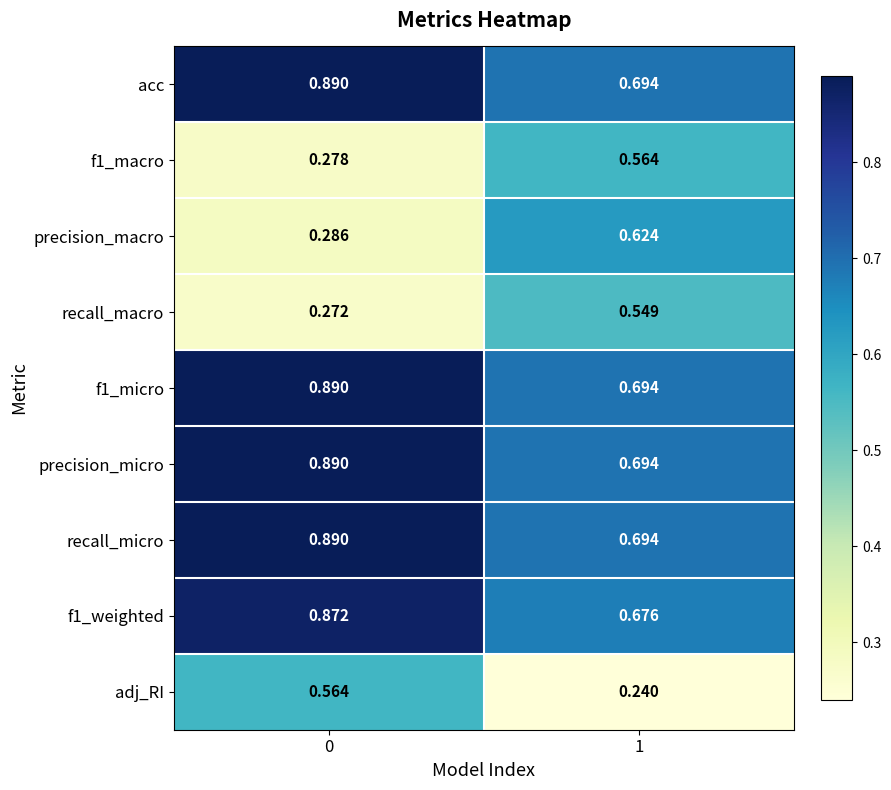

Which series changed the most between 0 and 1?

precision_macro